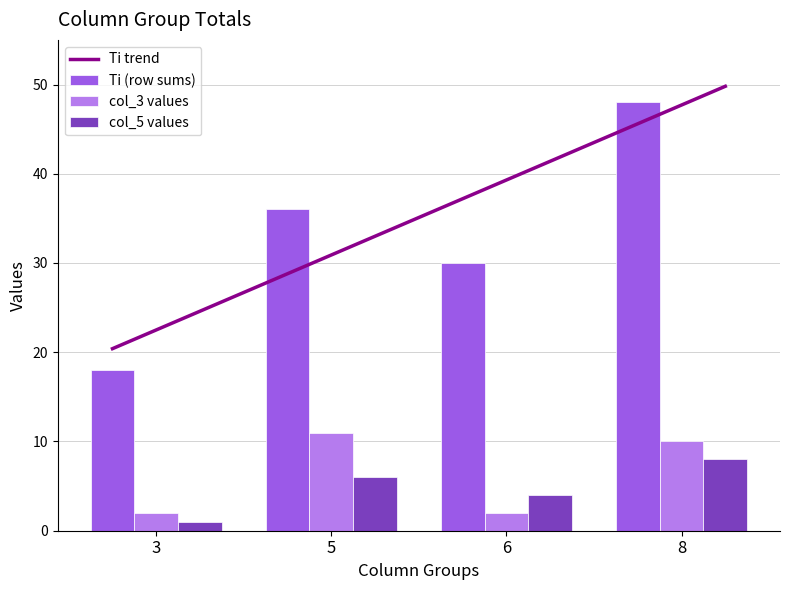

Is the value of col_5 values at 5 greater than the value of Ti (row sums) at 8?

No